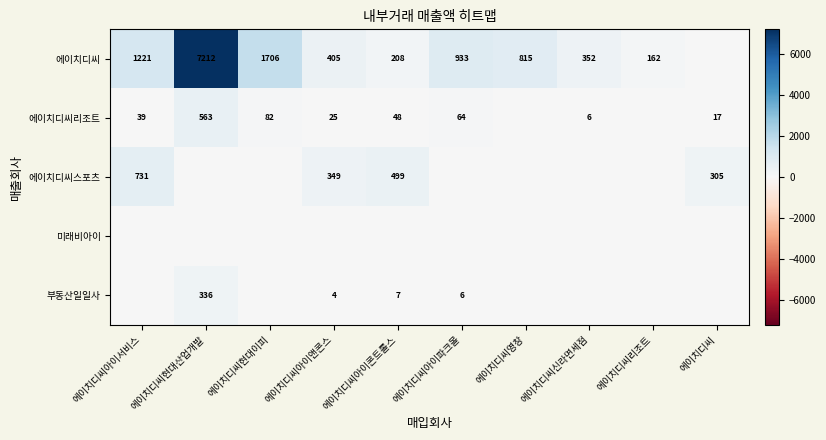

Count the number of categories in the chart.

10